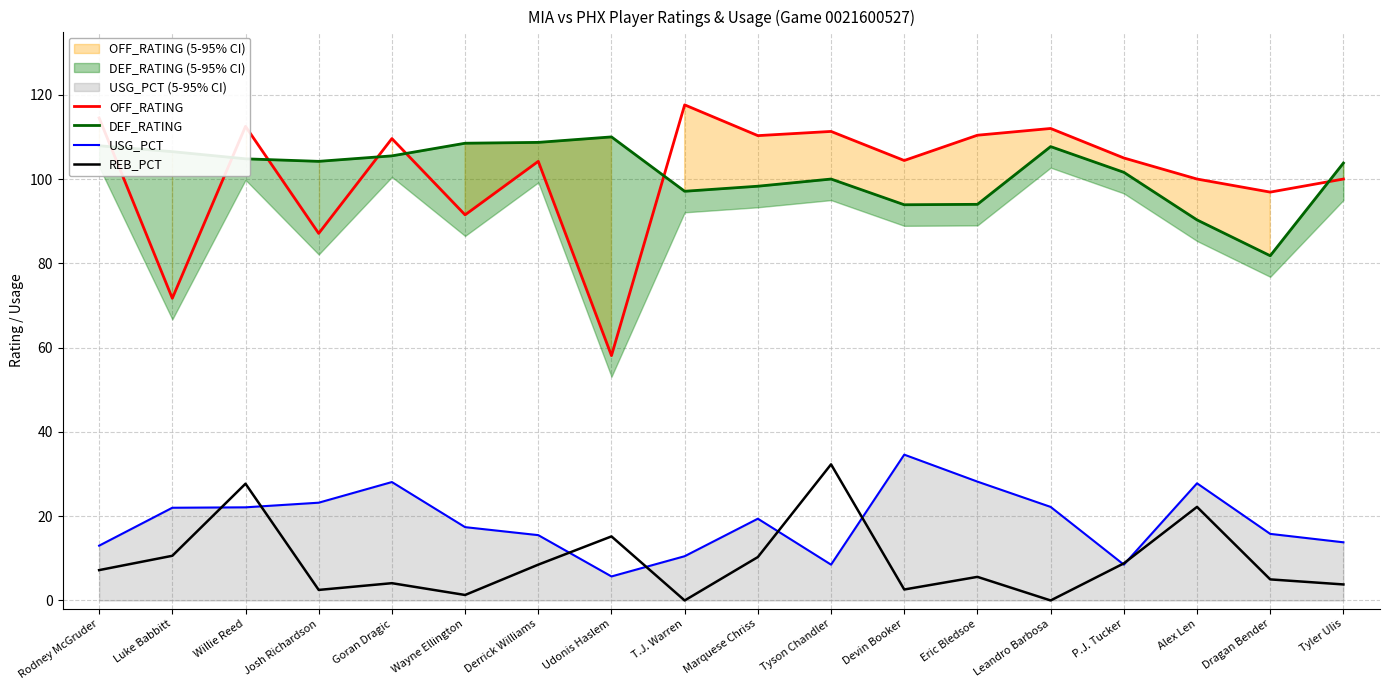

Count the number of categories in the chart.

18